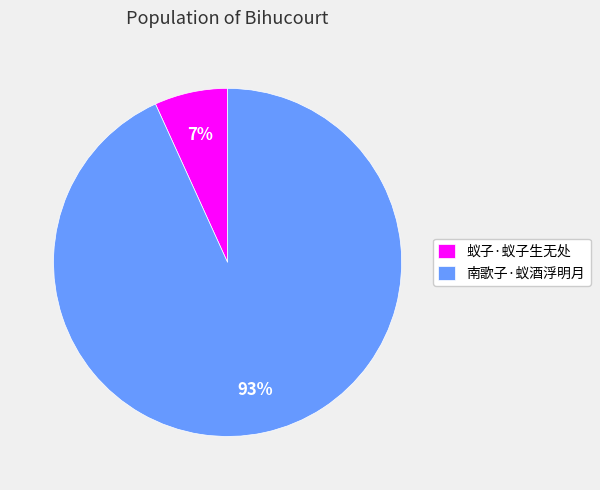

Which category has the smallest portion of the pie?

蚁子·蚁子生无处